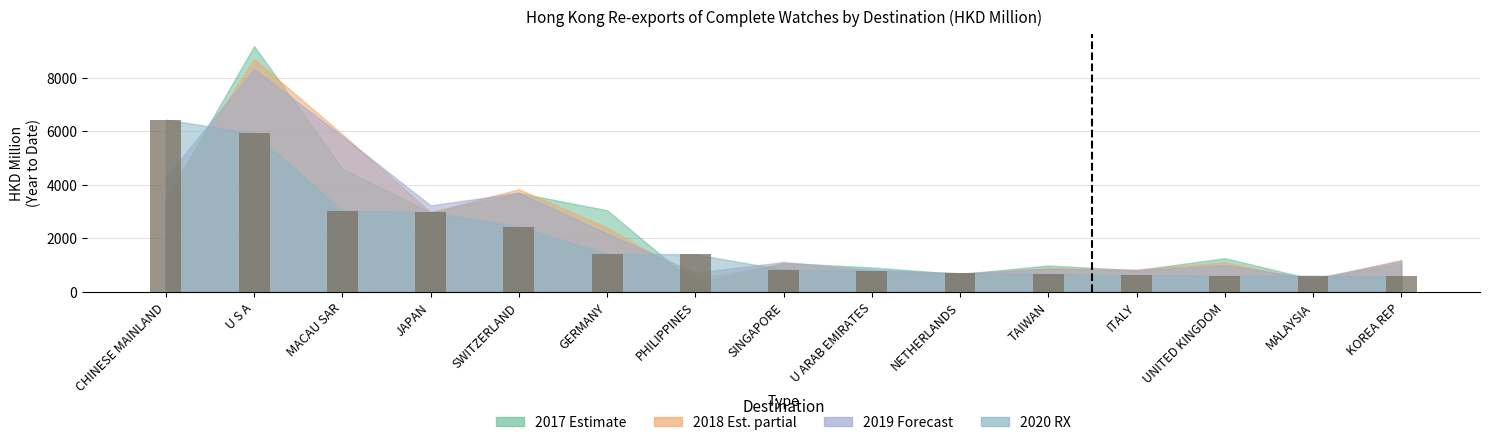

What is the ratio of the value at ITALY to the value at SINGAPORE?

0.7